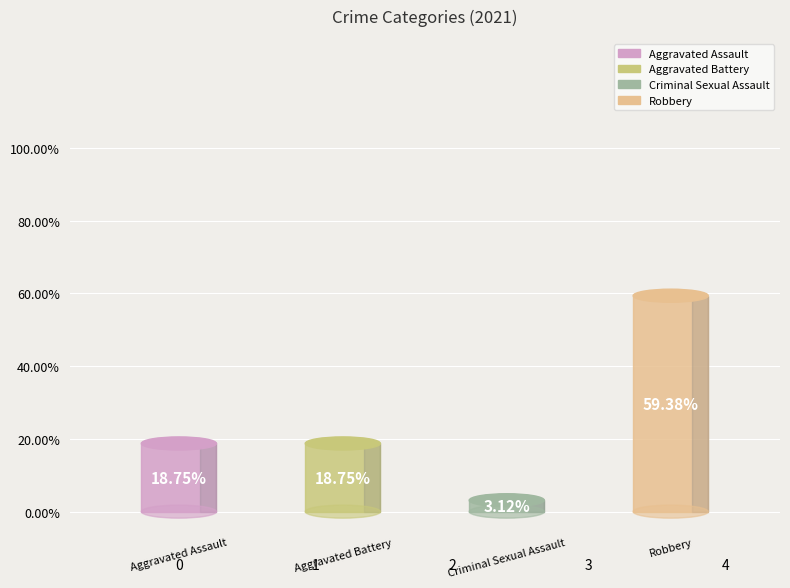

To the nearest percent, what is the difference between the Aggravated Battery and Criminal Sexual Assault slice percentages?

16%